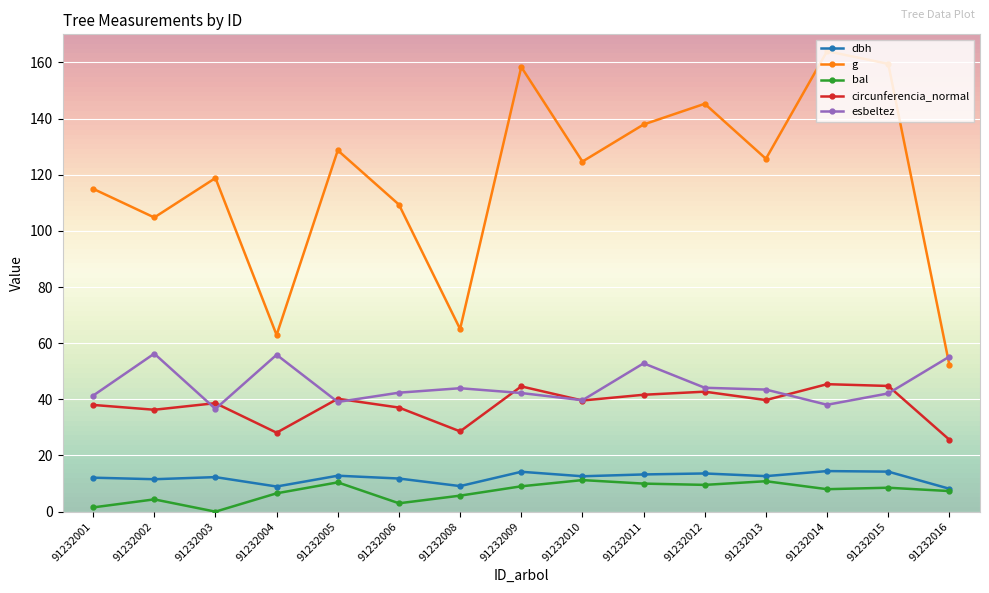

What is the value of the g point at the 14th from the left?

159.5